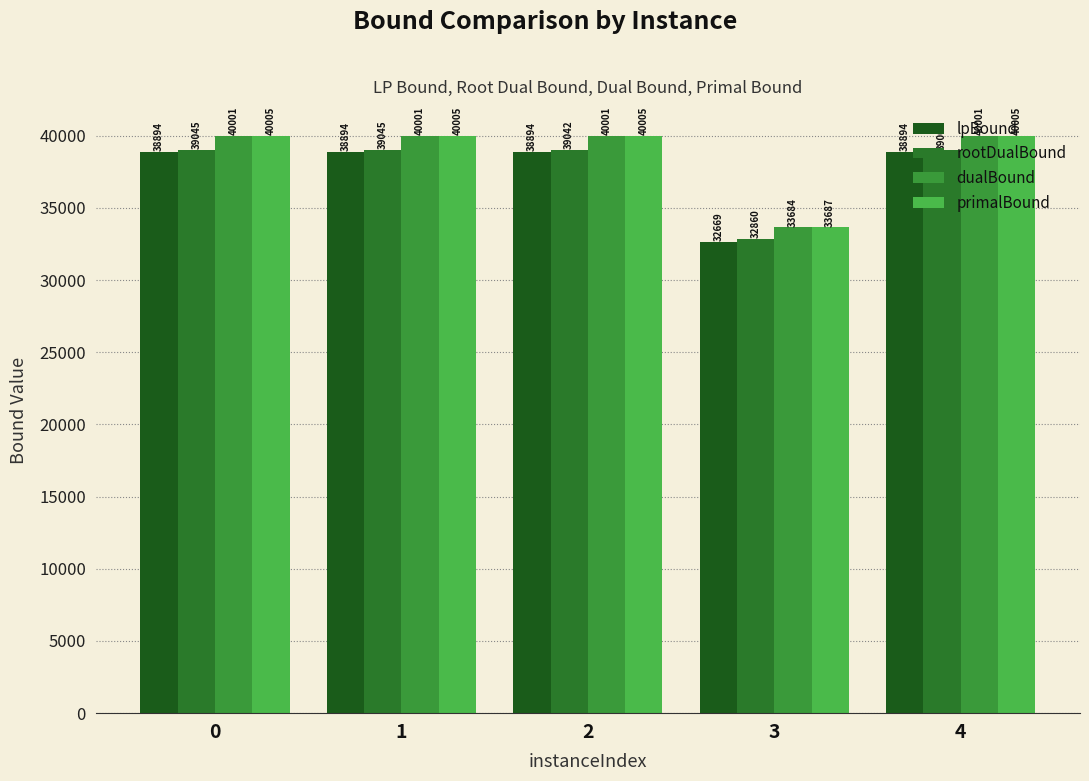

What is the total value across all series at 4?

157902.7